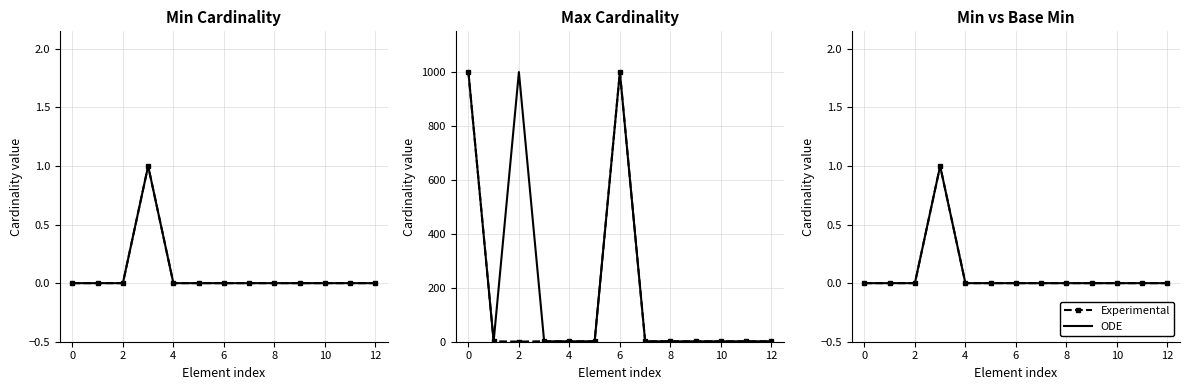

Rank the series at 2 from highest to lowest value.

Experimental, ODE